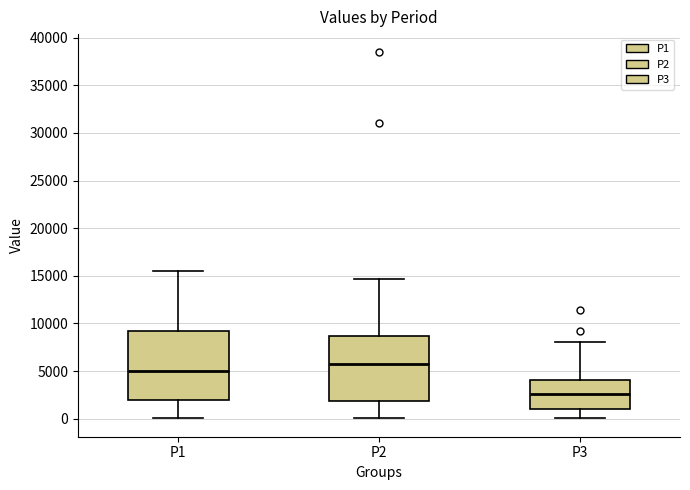

Where is the lower edge of the box for P3 on the y-axis? The values are not printed on the chart, so give them approximately, as read against the axis.

1000